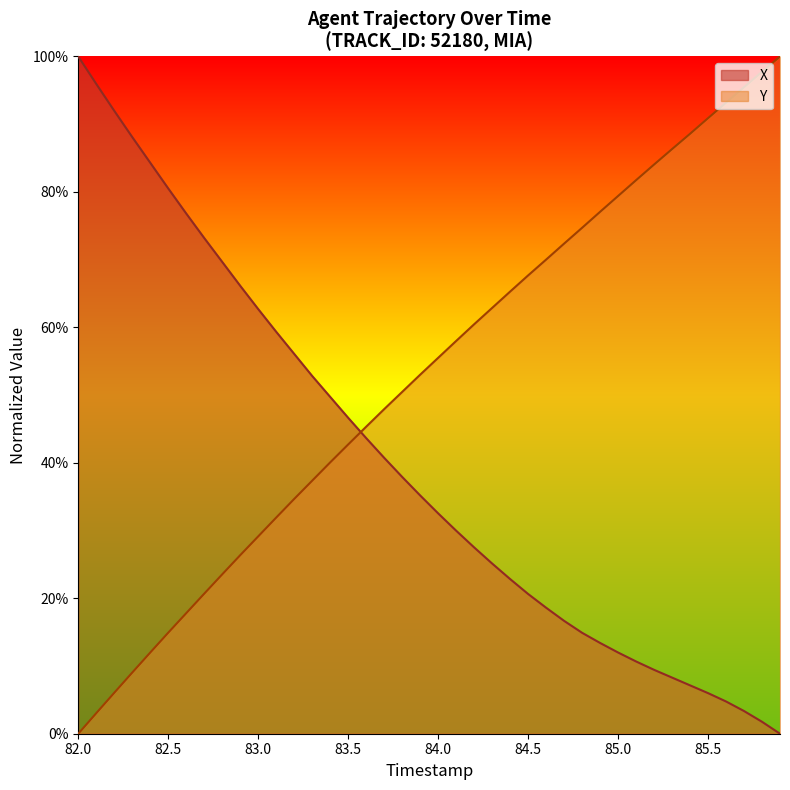

Which category has the highest value across all series?

82.0